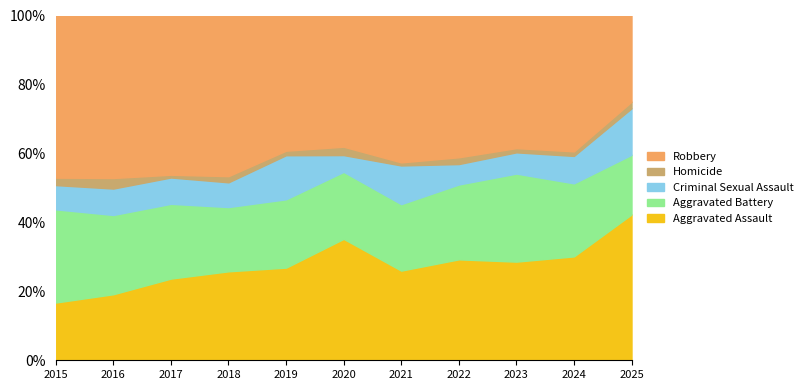

Is the value of Criminal Sexual Assault at 2015 greater than the value of Aggravated Assault at 2018?

No